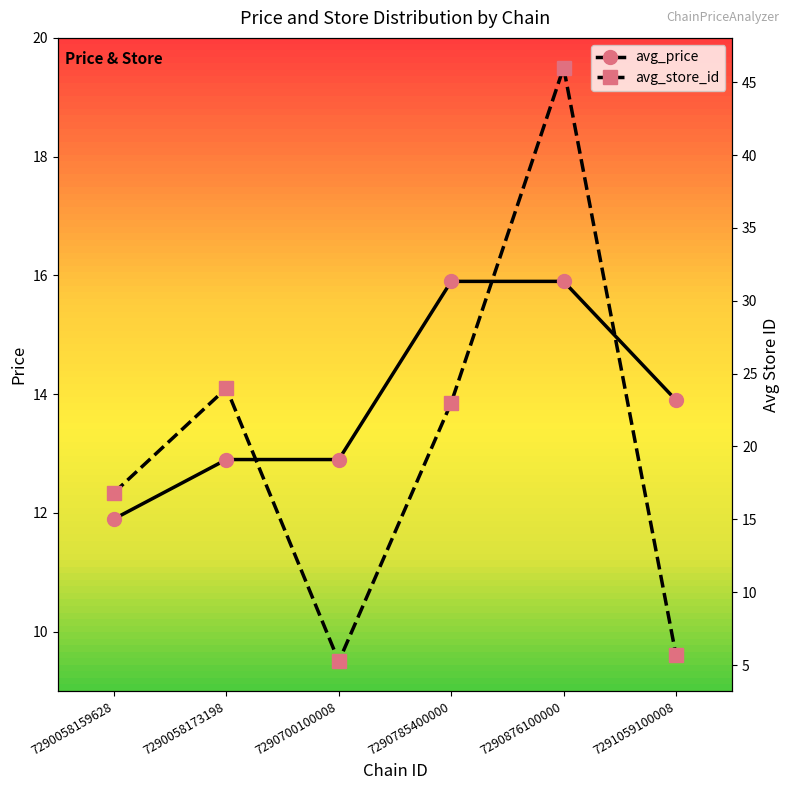

How many values in the avg_store_id series exceed 23?

2